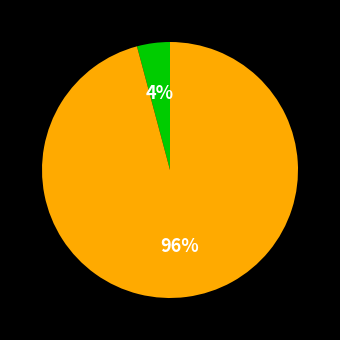

Is there a majority slice in this chart?

Yes